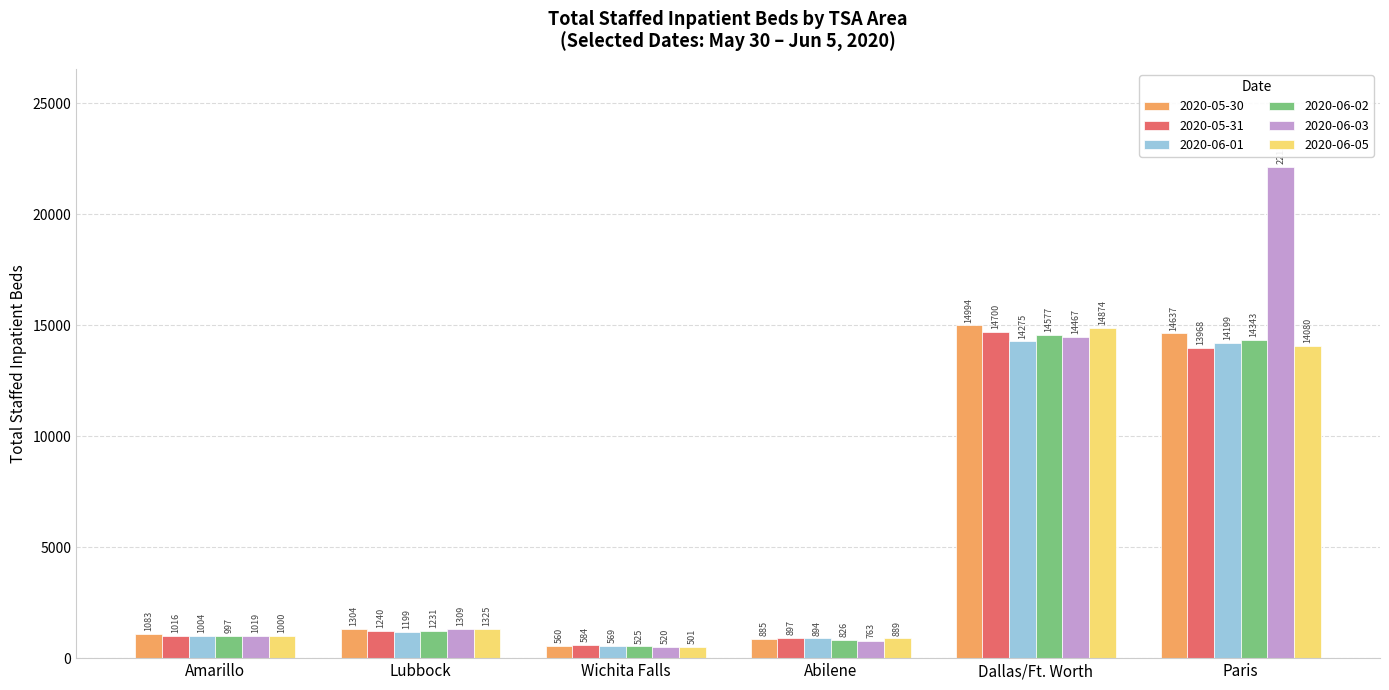

Which series has the widest spread of values?

2020-06-03